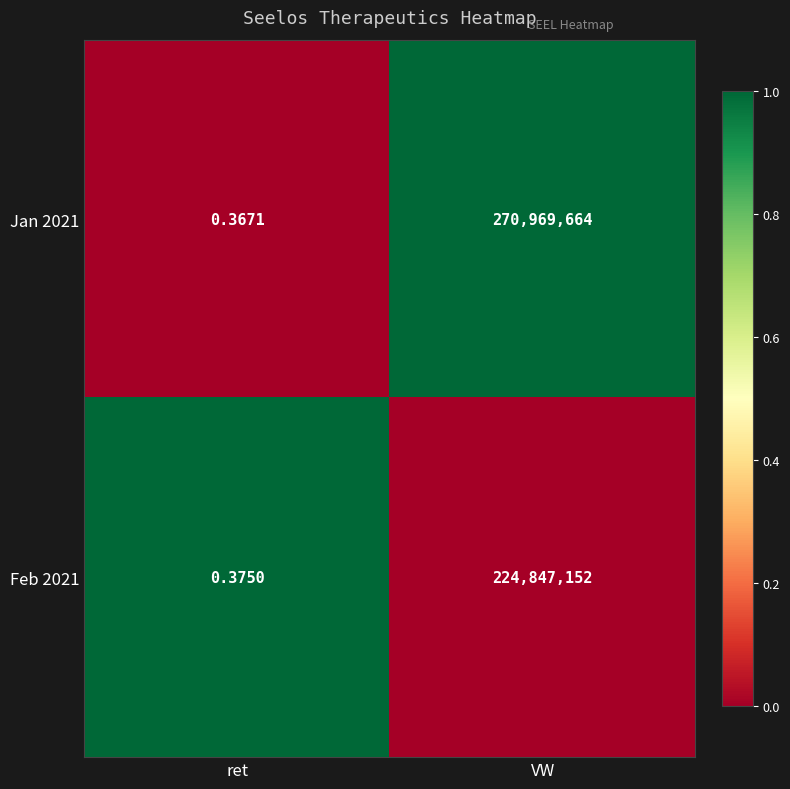

At how many categories does at least one series exceed 0?

2